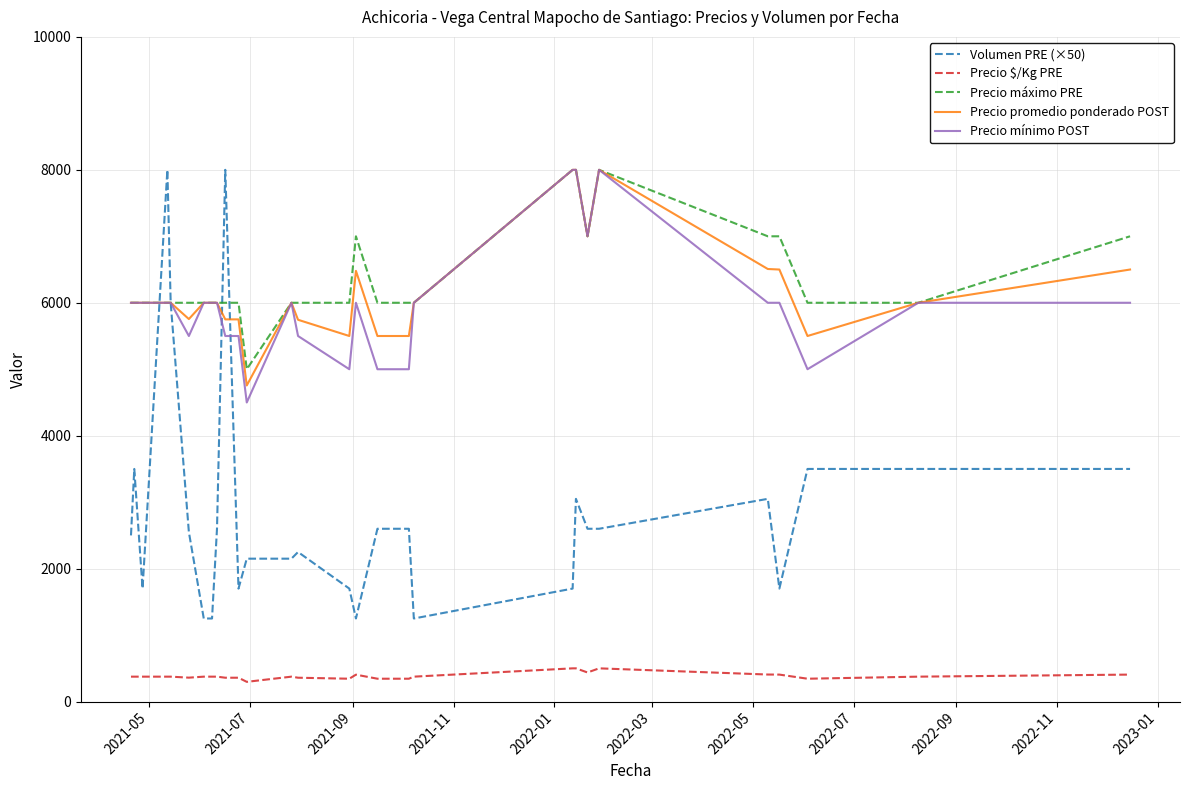

What is the sum of all Precio promedio ponderado POST values?

178243